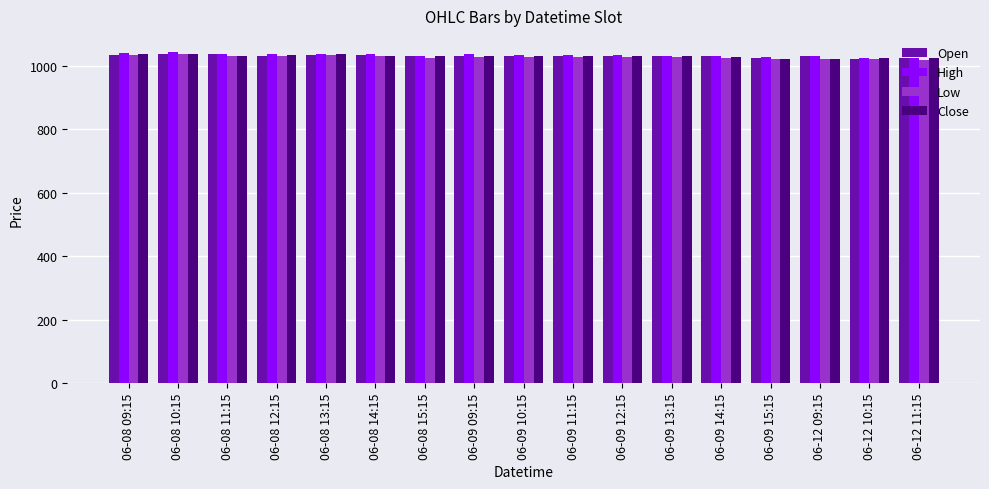

What is the sum of the Open values at 06-08 11:15 and 06-08 10:15?

2075.6